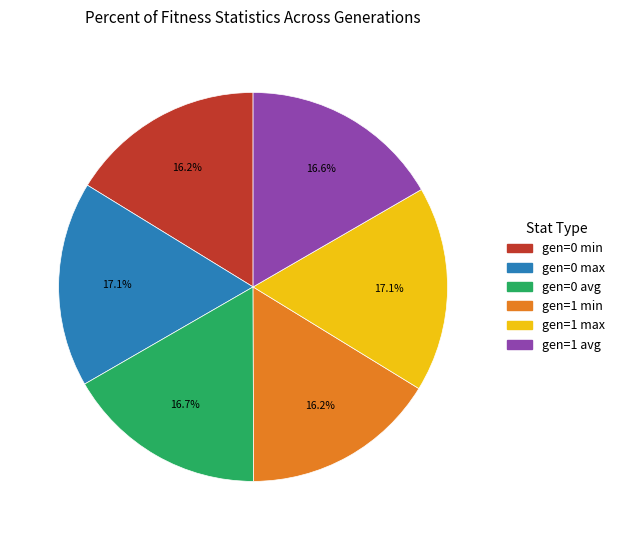

Does any single category account for the majority?

No